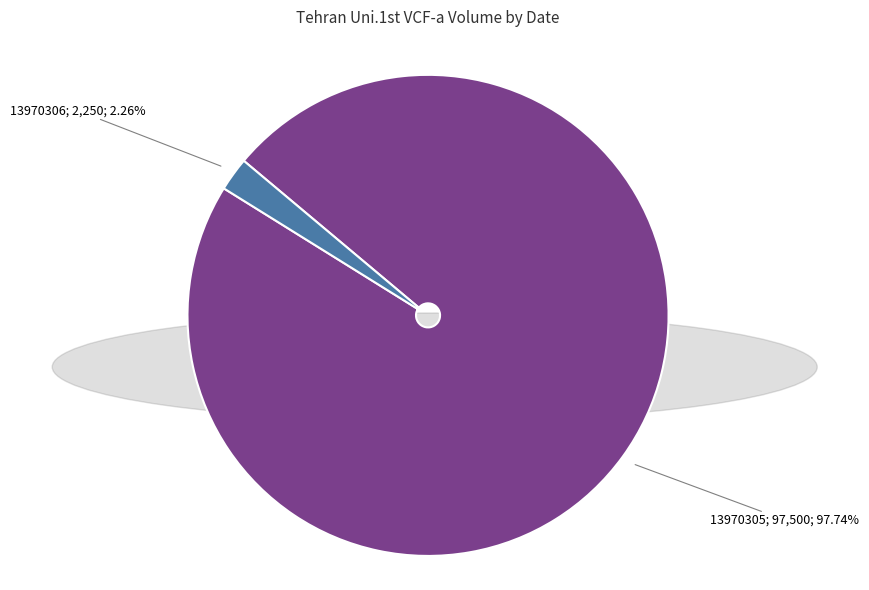

Does any single category account for the majority?

Yes